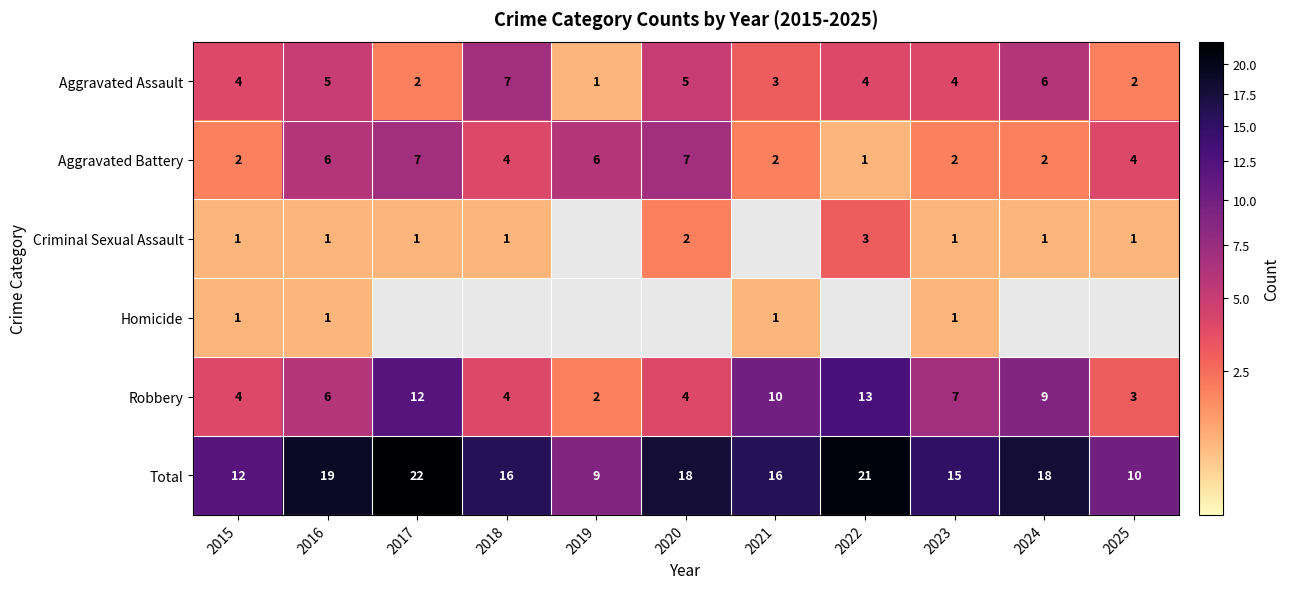

What is the sum of all Robbery values?

74